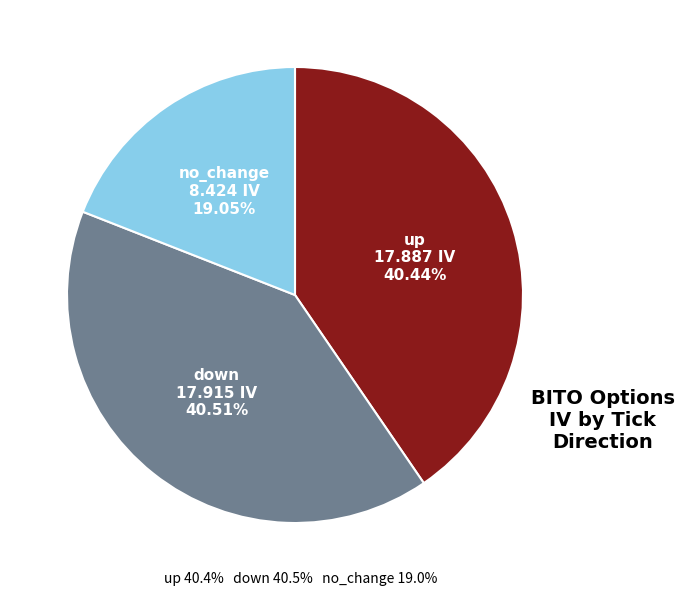

Does any single category account for the majority?

No